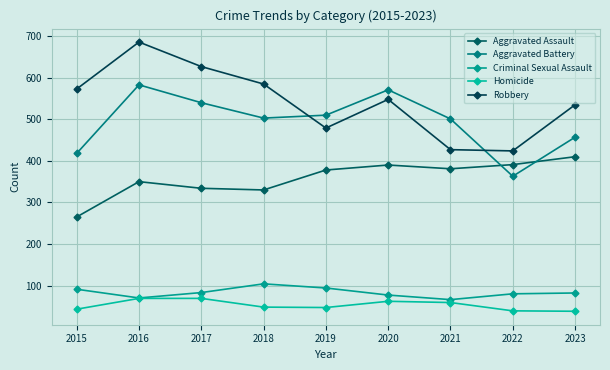

True or false: Criminal Sexual Assault has more than 1 points higher than both neighbors.

False